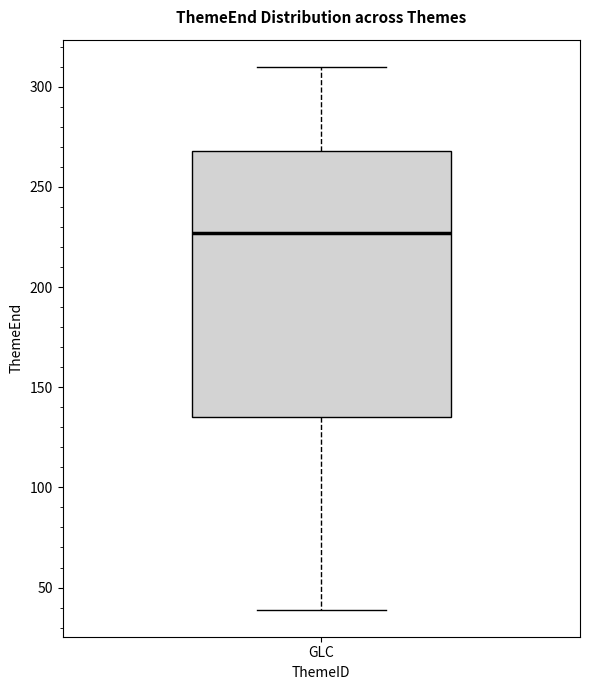

Transcribe this box plot: give where the median line is, the range the box spans, and where the two whiskers end, as read against the y-axis. The values are not printed on the chart, so give them approximately, as read against the axis.

median 225, box 135 to 270, whiskers 40 to 310